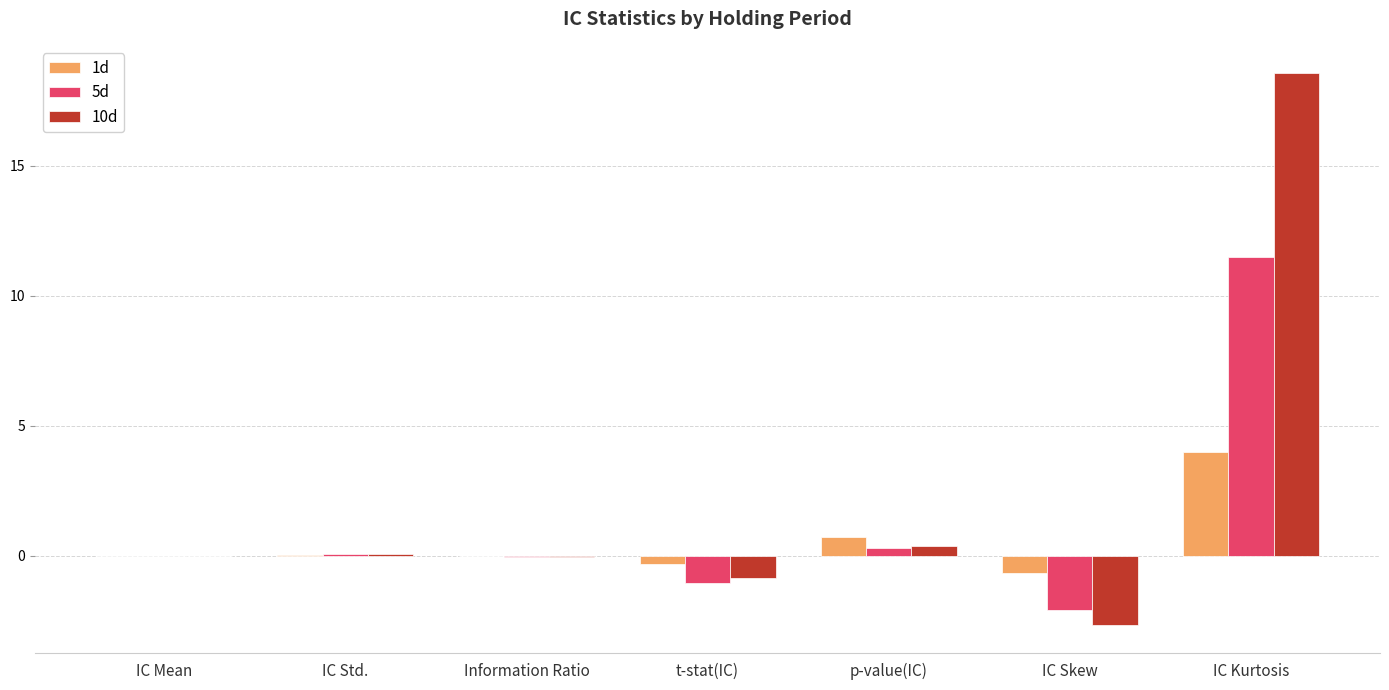

At which label is 5d closest to 4?

p-value(IC)